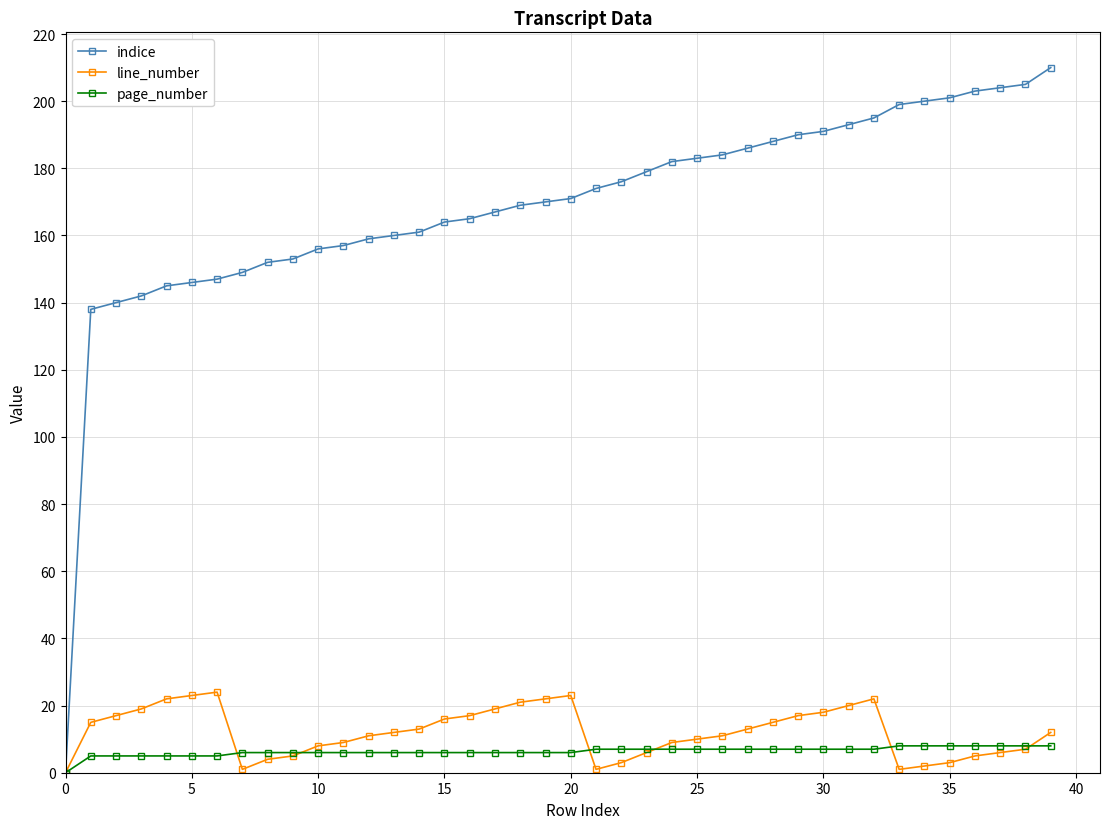

At how many categories does at least one series exceed 80?

39